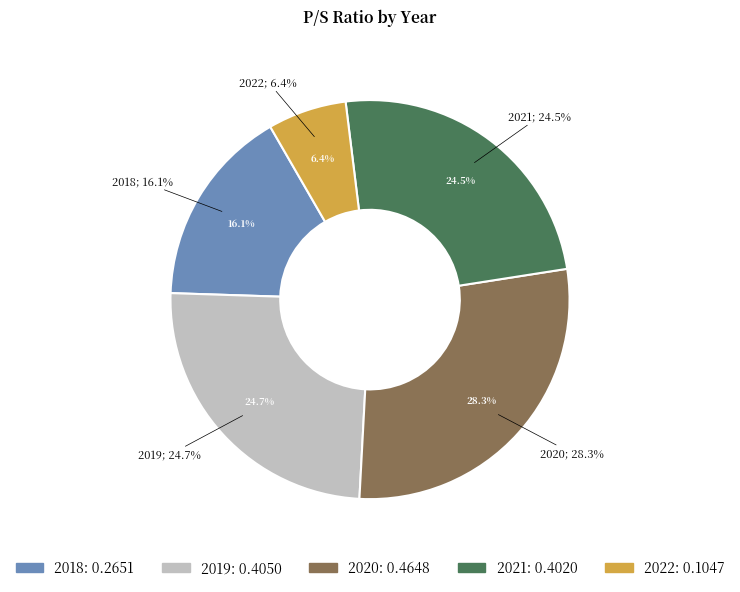

True or false: 2021 accounts for 12% of the total.

False